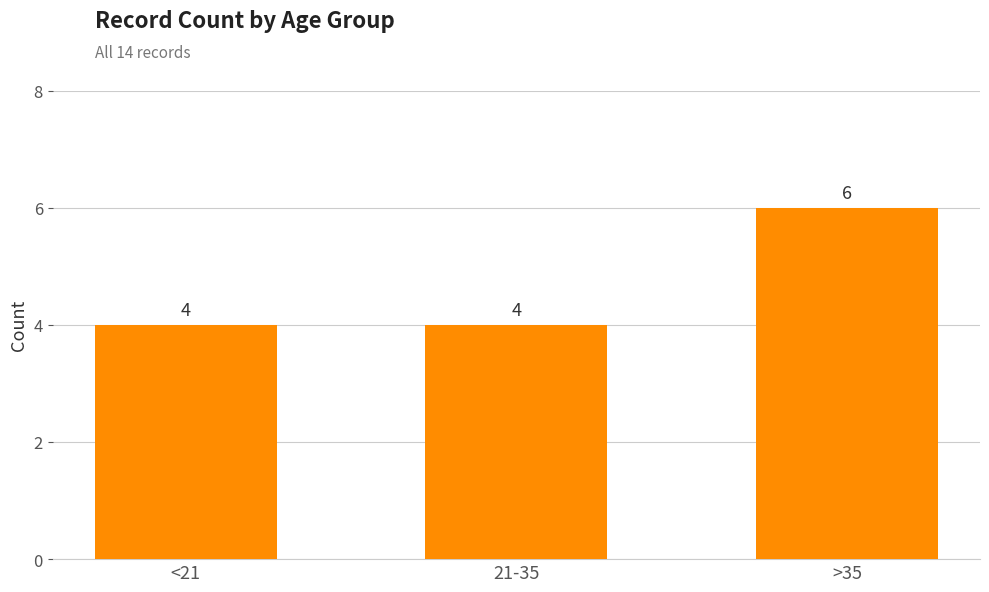

The chart shows a value of 2 at >35. True or false?

False